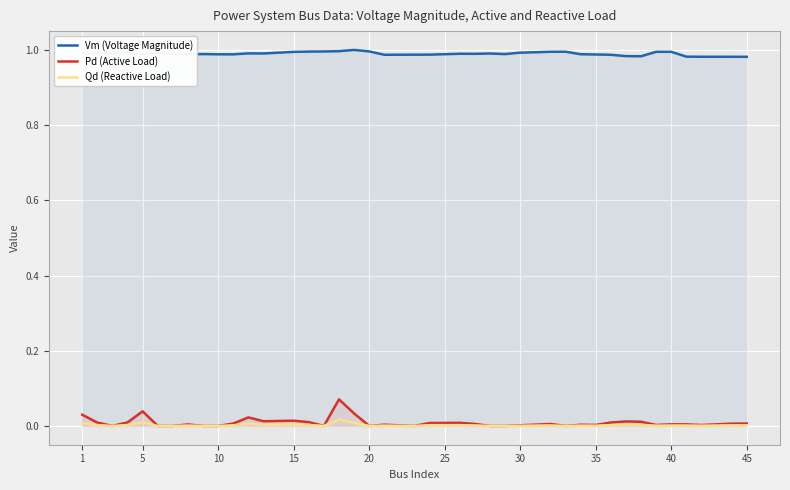

How many lines are shown in the chart?

3